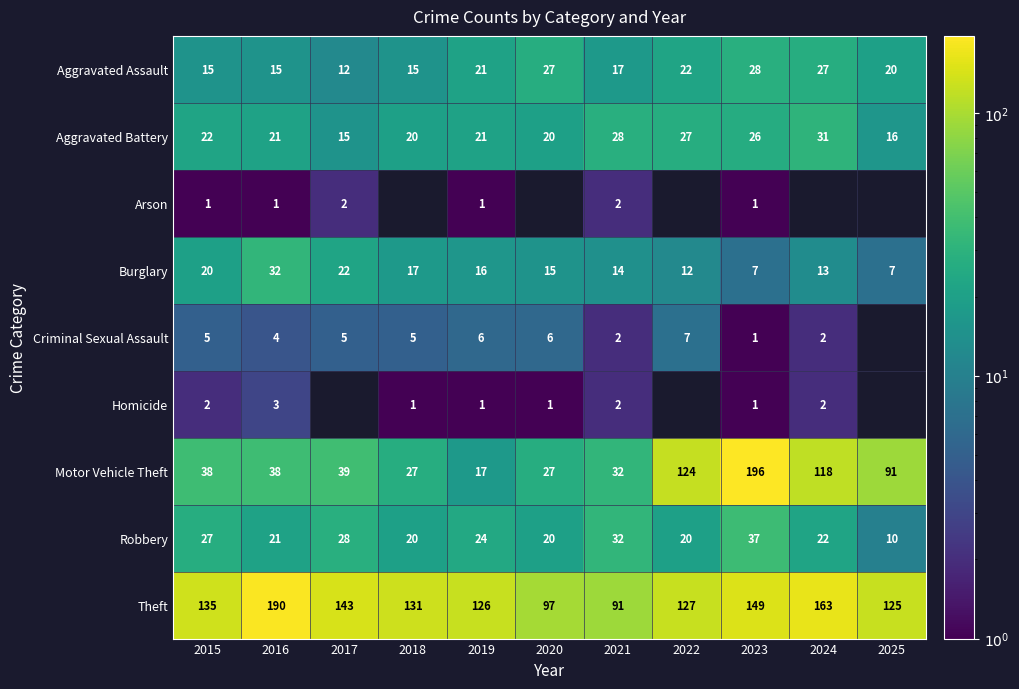

Which category has the highest value in the Burglary series?

2016